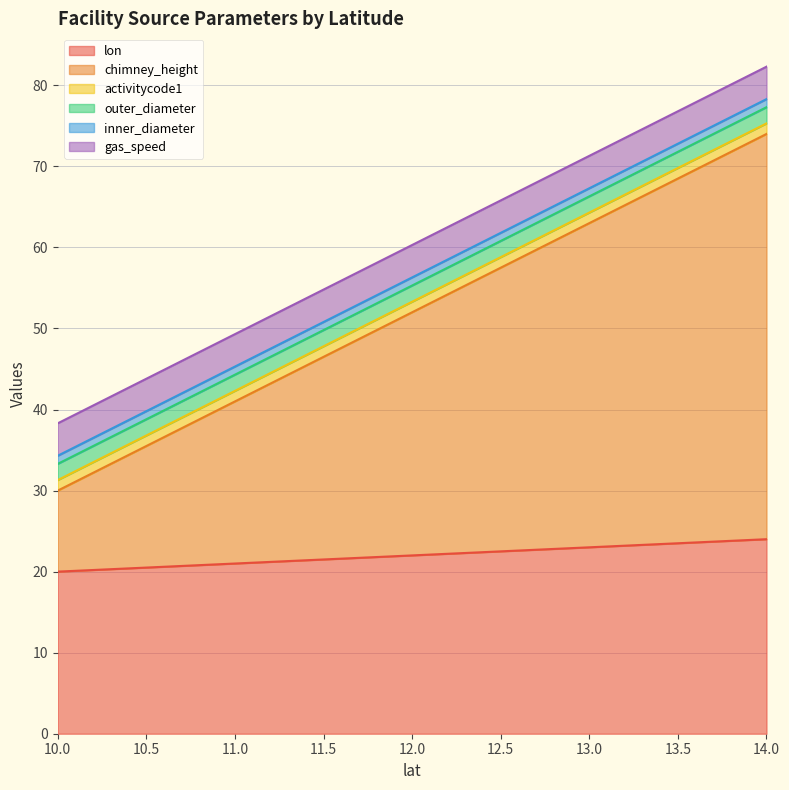

What is the approximate value of chimney_height at 13?

40.0